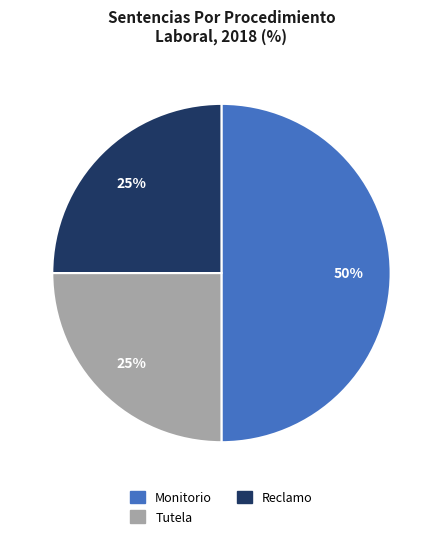

Which has a higher value, Monitorio or Reclamo?

Monitorio